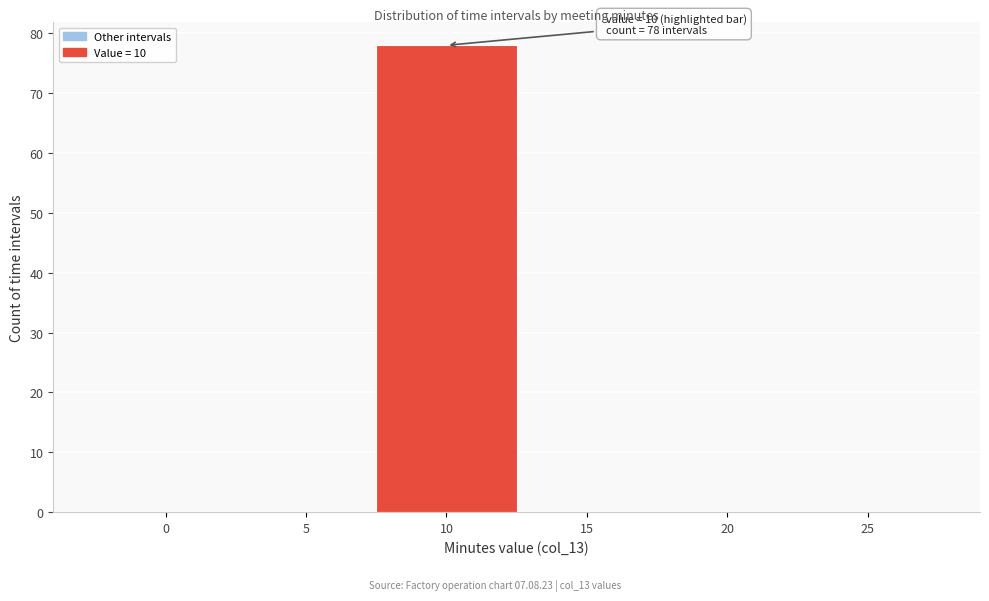

Reading right to left, list all the values displayed in this chart.

25=0	20=0	15=0	10=78	5=0	0=0